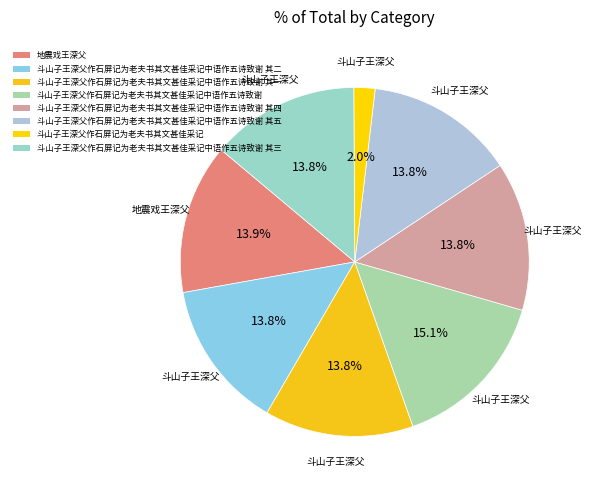

True or false: 斗山子王深父作石屏记为老夫书其文甚佳采记中语作五诗致谢 其三 accounts for 14% of the total.

True